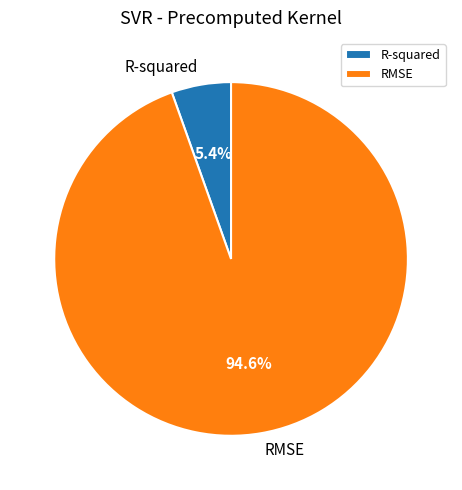

To the nearest percent, what portion does R-squared represent?

5%